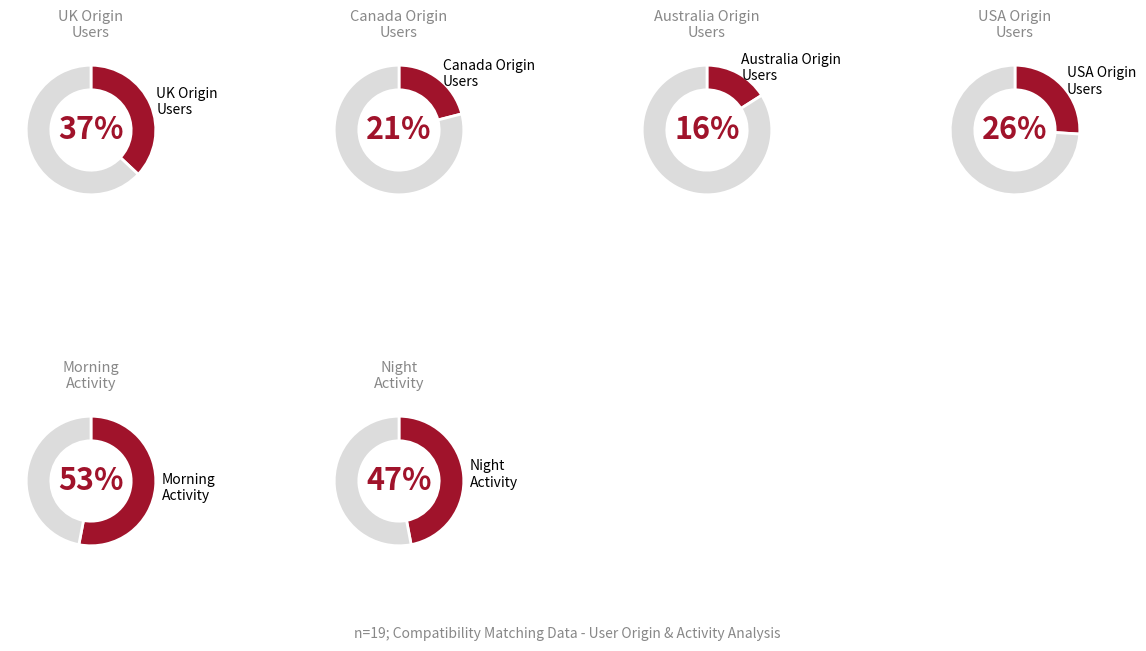

At 1, list the series in order from largest to smallest.

UK, USA, Canada, Australia